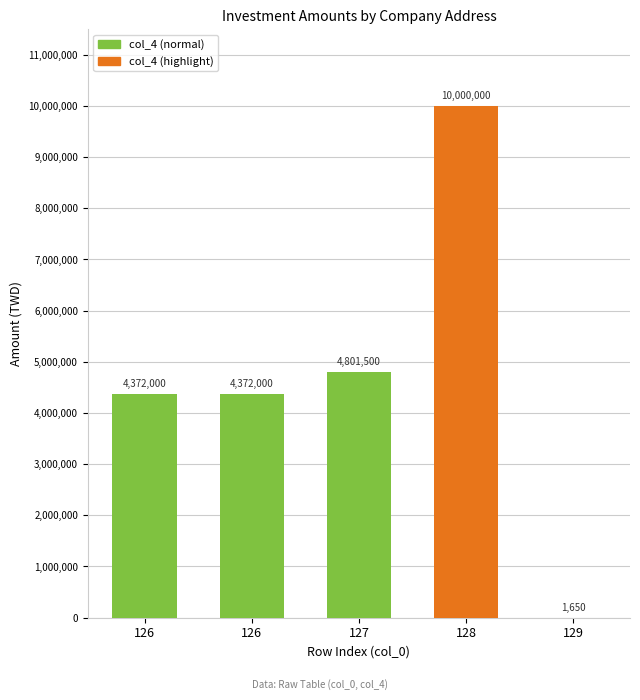

What is the greatest value displayed?

10000000